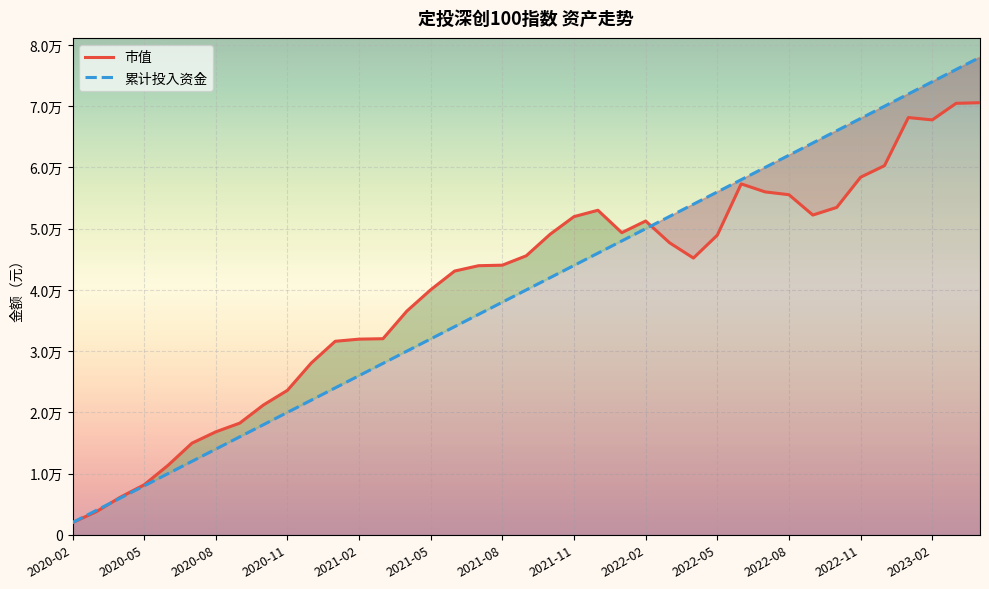

True or false: 累计投入资金 has a value of 99252.0 at 2023-02.

False